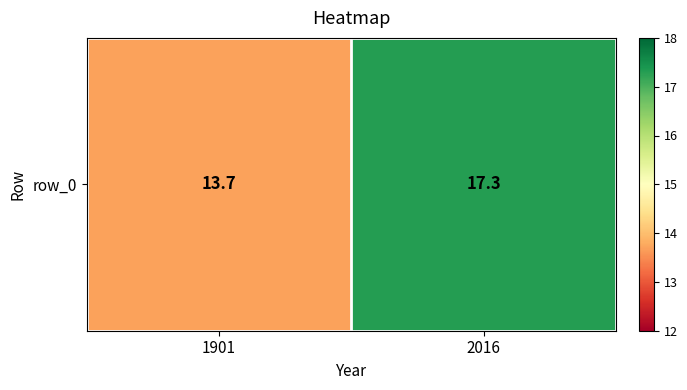

Approximately how many times larger is the value at 1901 compared to 2016?

0.8